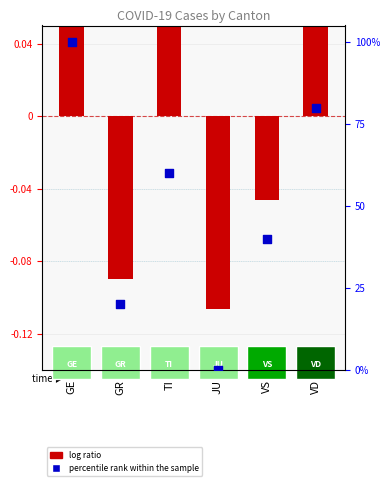

At how many categories does at least one series exceed 44?

3